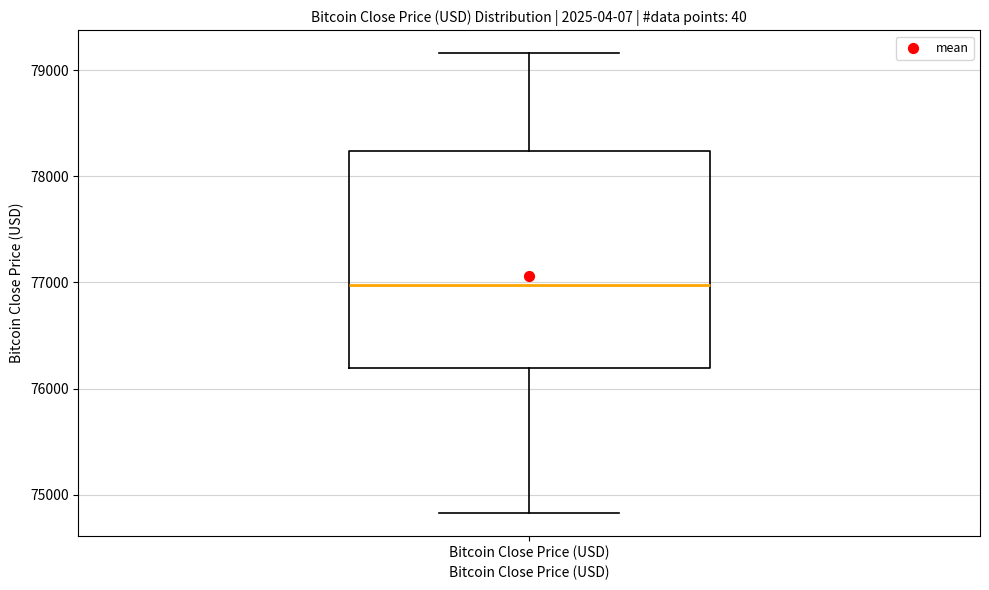

Read this box plot against the y-axis: the position of the median line, the range covered by the box, and the ends of both whiskers. The values are not printed on the chart, so give them approximately, as read against the axis.

median 77000, box 76200 to 78200, whiskers 74800 to 79200